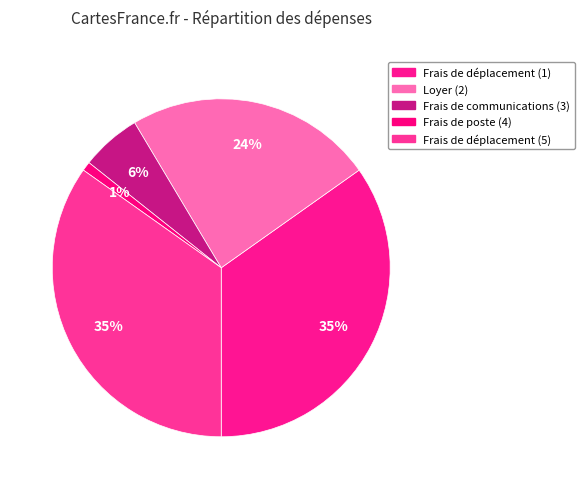

Rank the categories by value from highest to lowest.

Frais de déplacement (1), Frais de déplacement (5), Loyer (2), Frais de communications (3), Frais de poste (4)